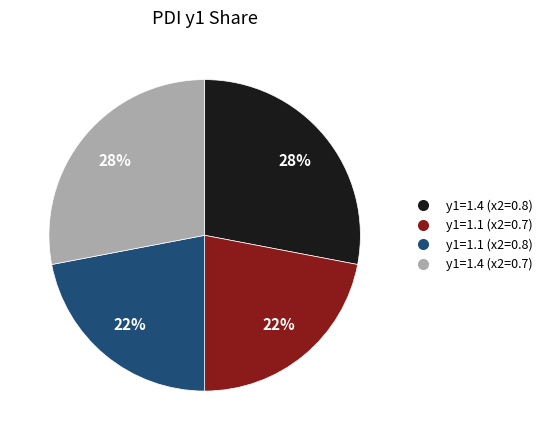

Is there any slice that represents more than half of the pie?

No